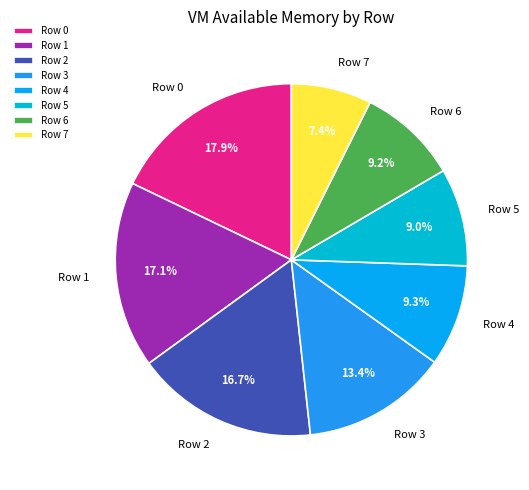

What percentage do Row 0 and Row 3 together represent?

31.3%